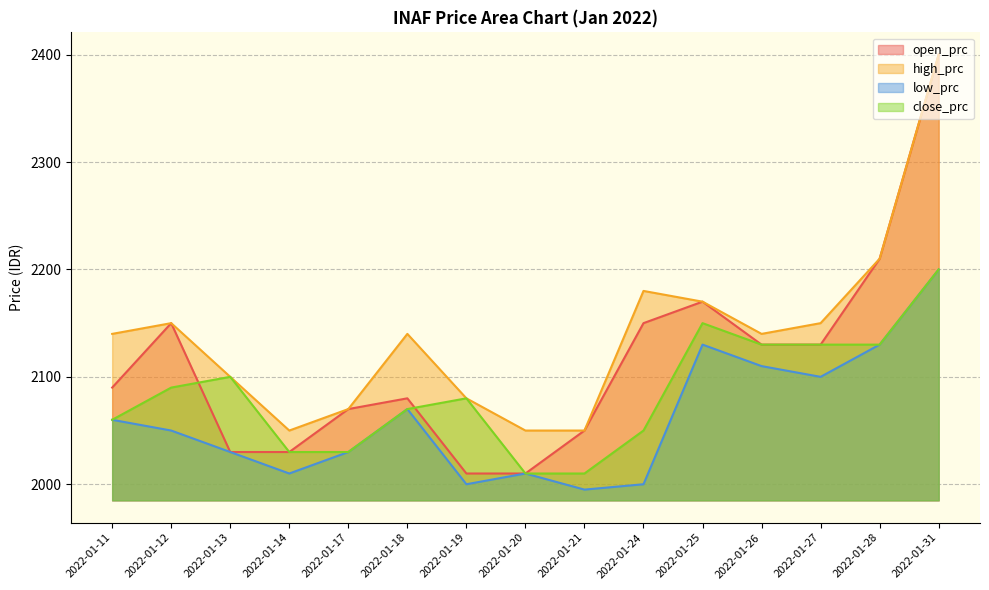

What is the value of the close_prc point at the 2nd from the left?

2090